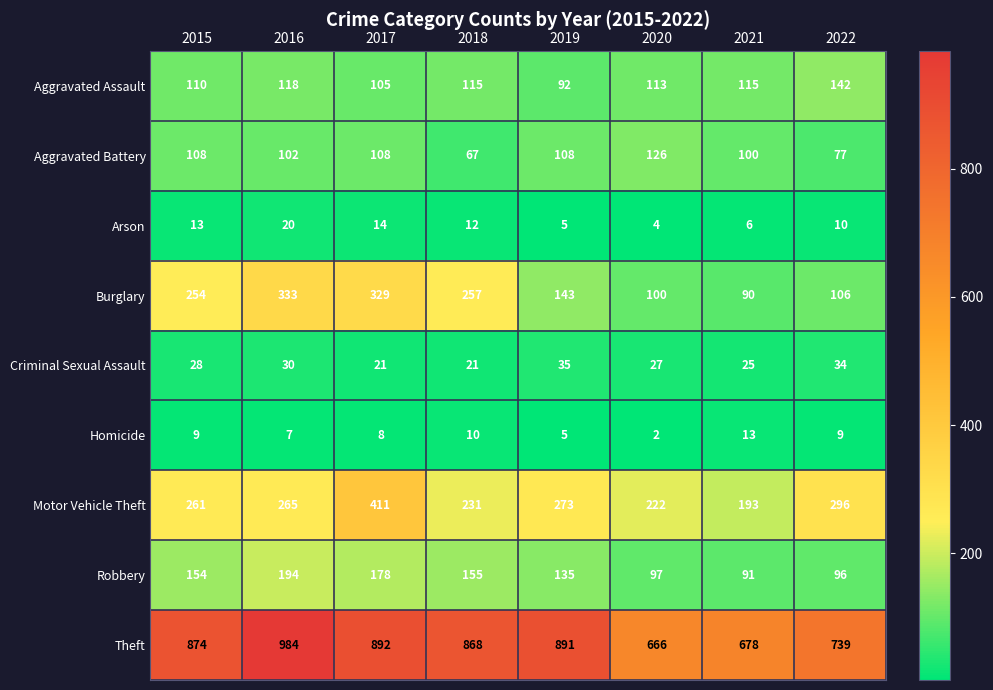

At which label is Arson closest to 12?

2018